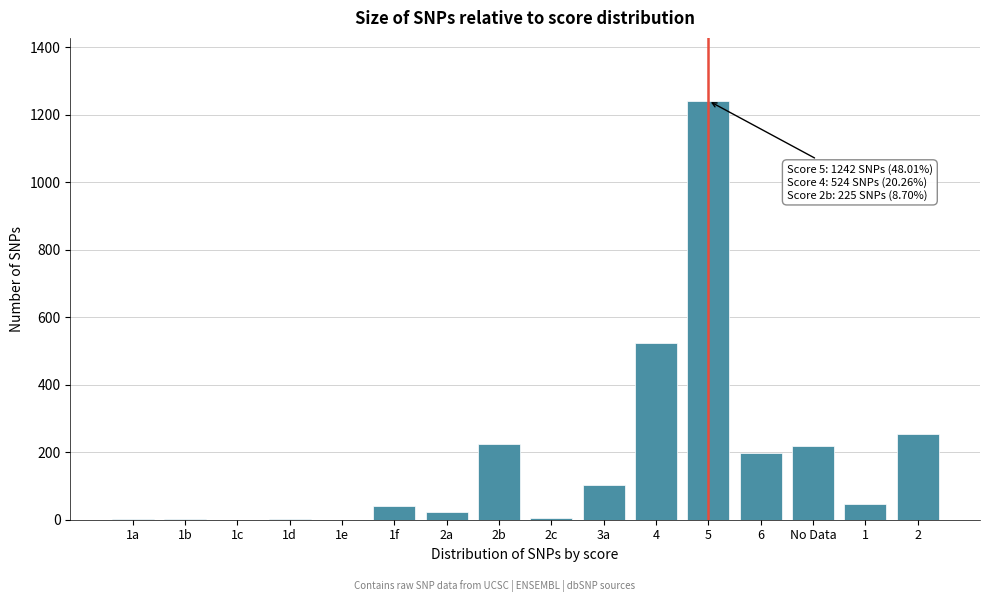

What is the change in value from 3a to 2?

+150